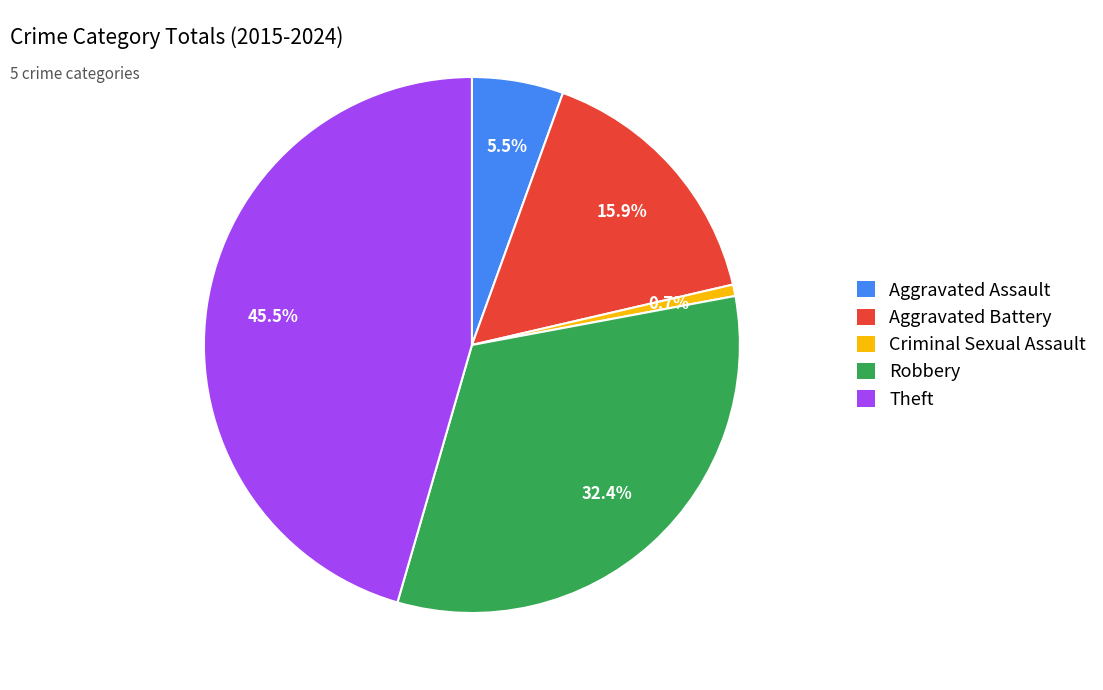

What percentage is the Robbery slice, to the nearest percent?

32%